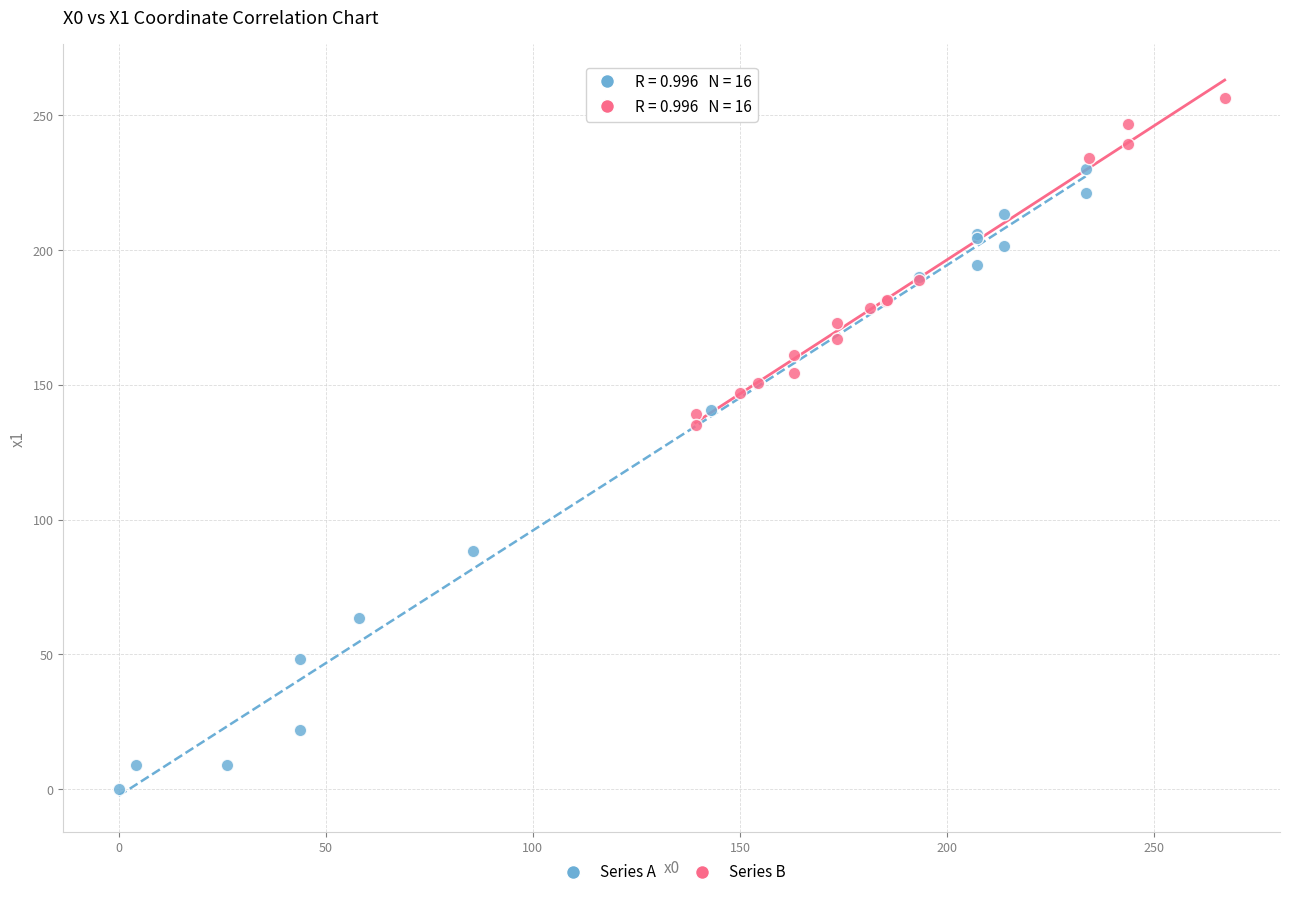

Which series contains the lowest Y value?

Series A